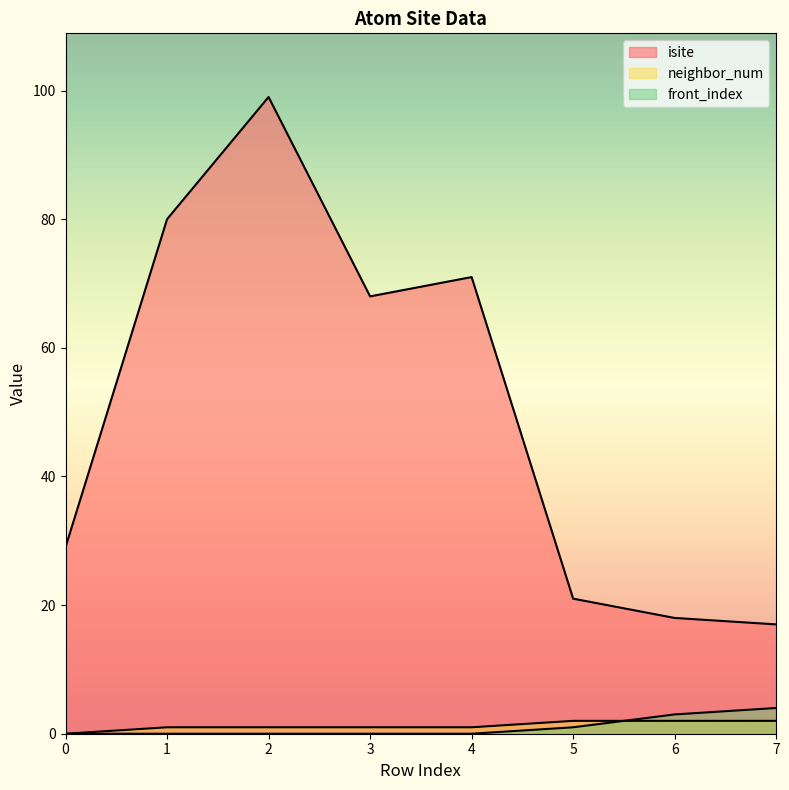

Reading left to right, extract all data points from this chart.

isite: 0=29	1=80	2=99	3=68	4=71	5=21	6=18	7=17
neighbor_num: 0=0	1=1	2=1	3=1	4=1	5=2	6=2	7=2
front_index: 0=0	1=0	2=0	3=0	4=0	5=1	6=3	7=4